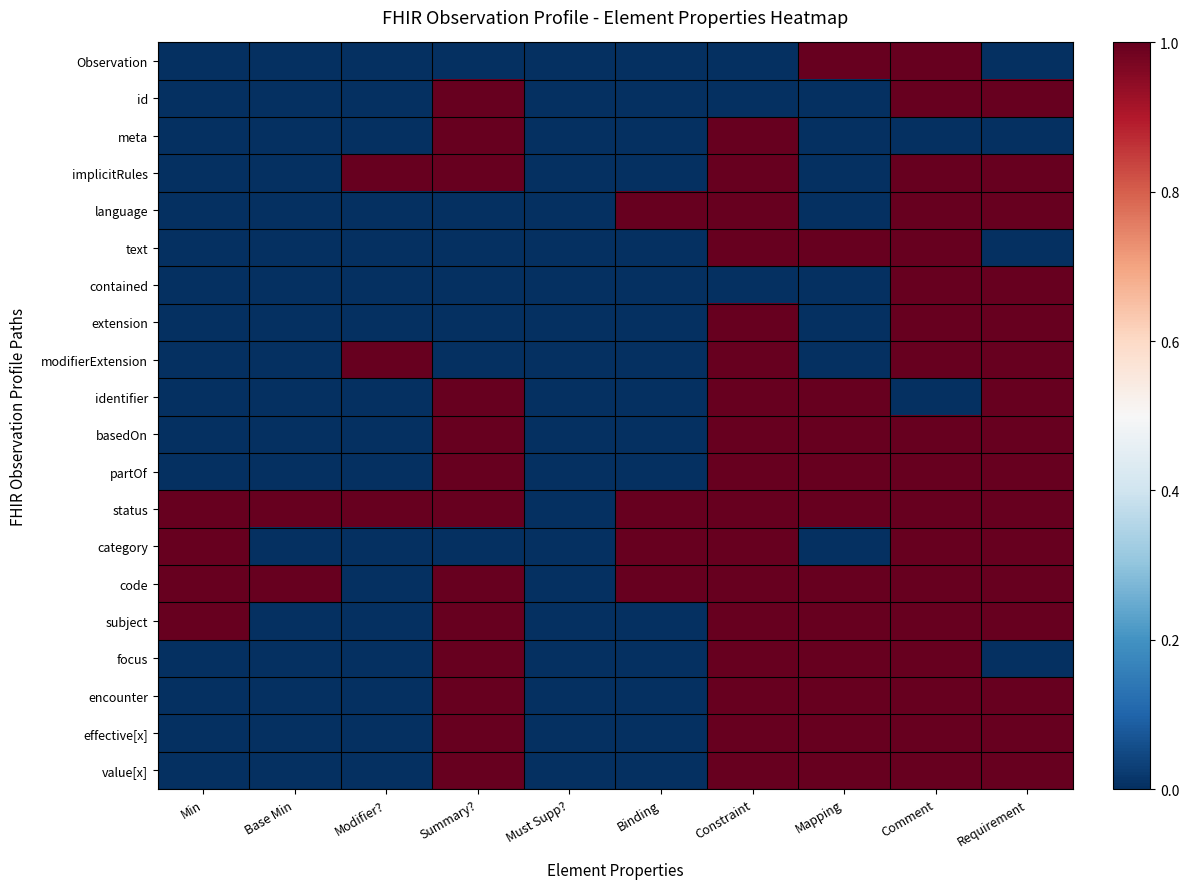

Between Comment and Constraint, which is larger?

Comment